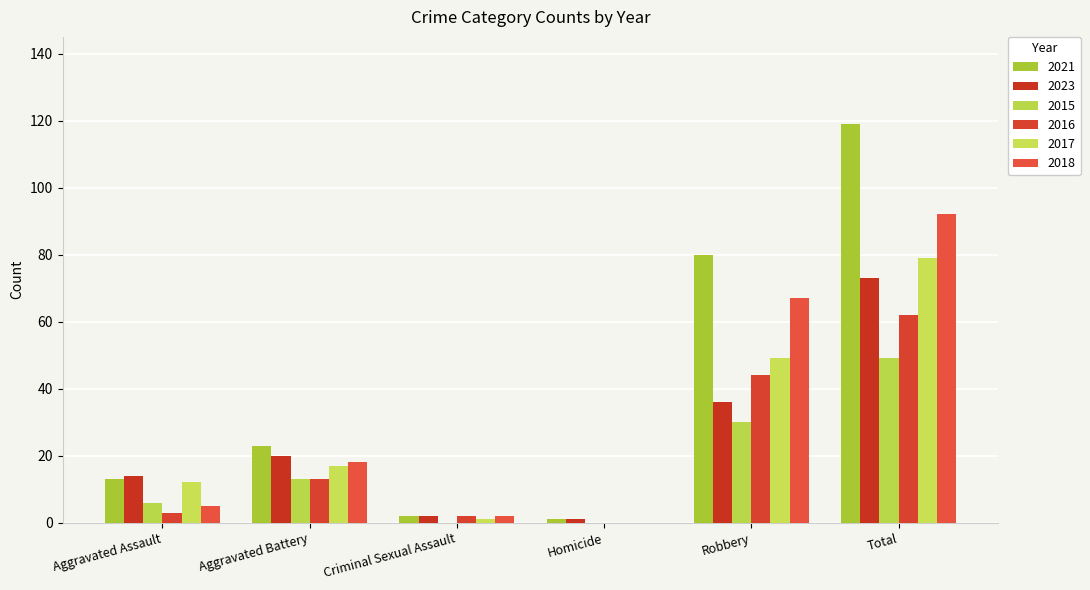

Reading left to right, extract all data points from this chart.

2021: Aggravated Assault=13	Aggravated Battery=23	Criminal Sexual Assault=2	Homicide=1	Robbery=80	Total=119
2023: Aggravated Assault=14	Aggravated Battery=20	Criminal Sexual Assault=2	Homicide=1	Robbery=36	Total=73
2015: Aggravated Assault=6	Aggravated Battery=13	Criminal Sexual Assault=0	Homicide=0	Robbery=30	Total=49
2016: Aggravated Assault=3	Aggravated Battery=13	Criminal Sexual Assault=2	Homicide=0	Robbery=44	Total=62
2017: Aggravated Assault=12	Aggravated Battery=17	Criminal Sexual Assault=1	Homicide=0	Robbery=49	Total=79
2018: Aggravated Assault=5	Aggravated Battery=18	Criminal Sexual Assault=2	Homicide=0	Robbery=67	Total=92